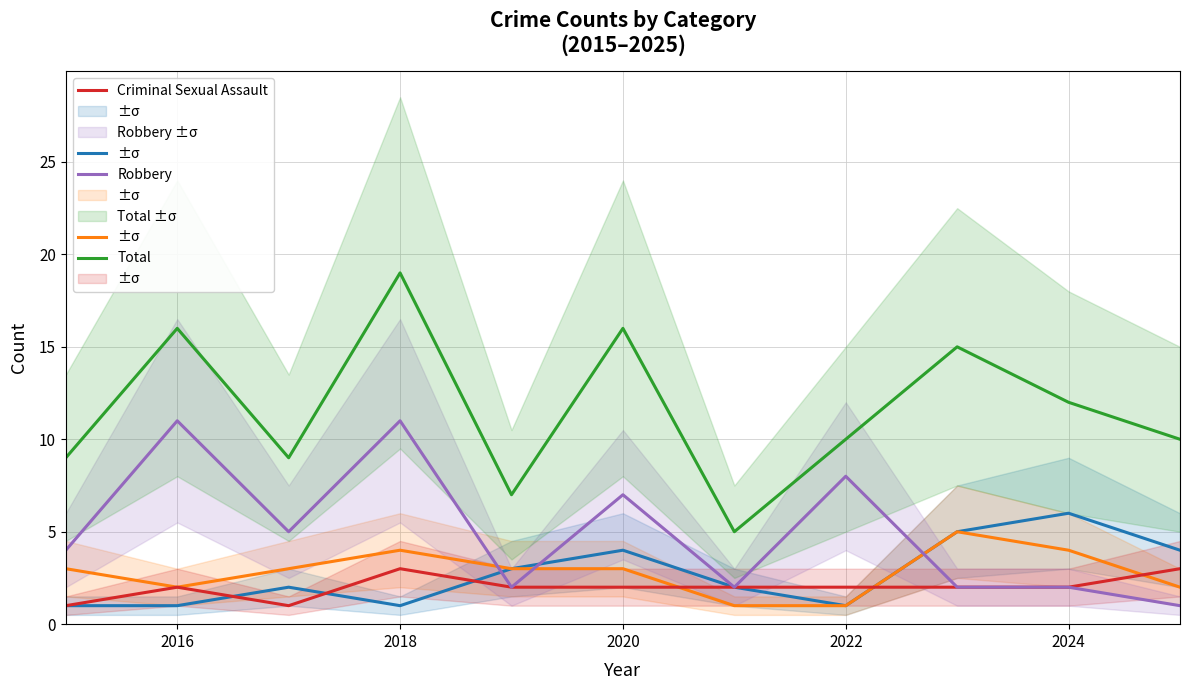

At how many categories does at least one series exceed 8?

9